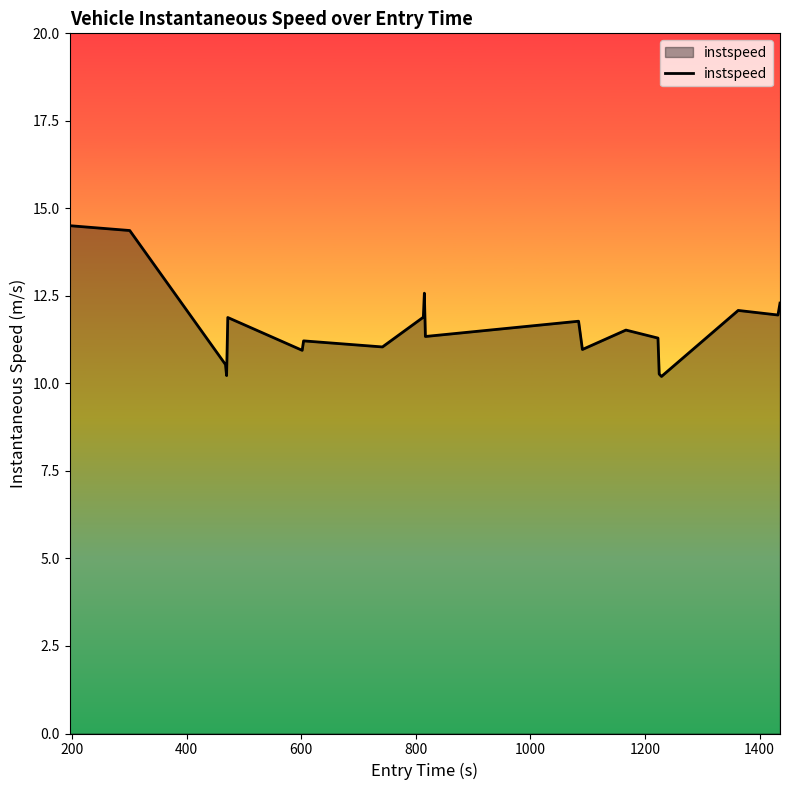

What is the sum of all values?

232.9